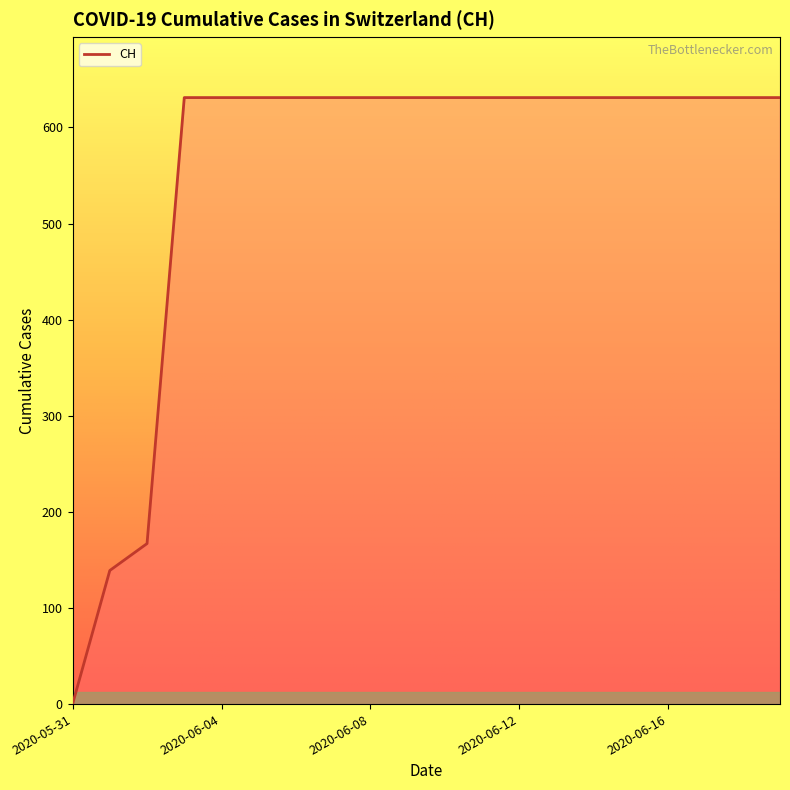

What is the average value?

552